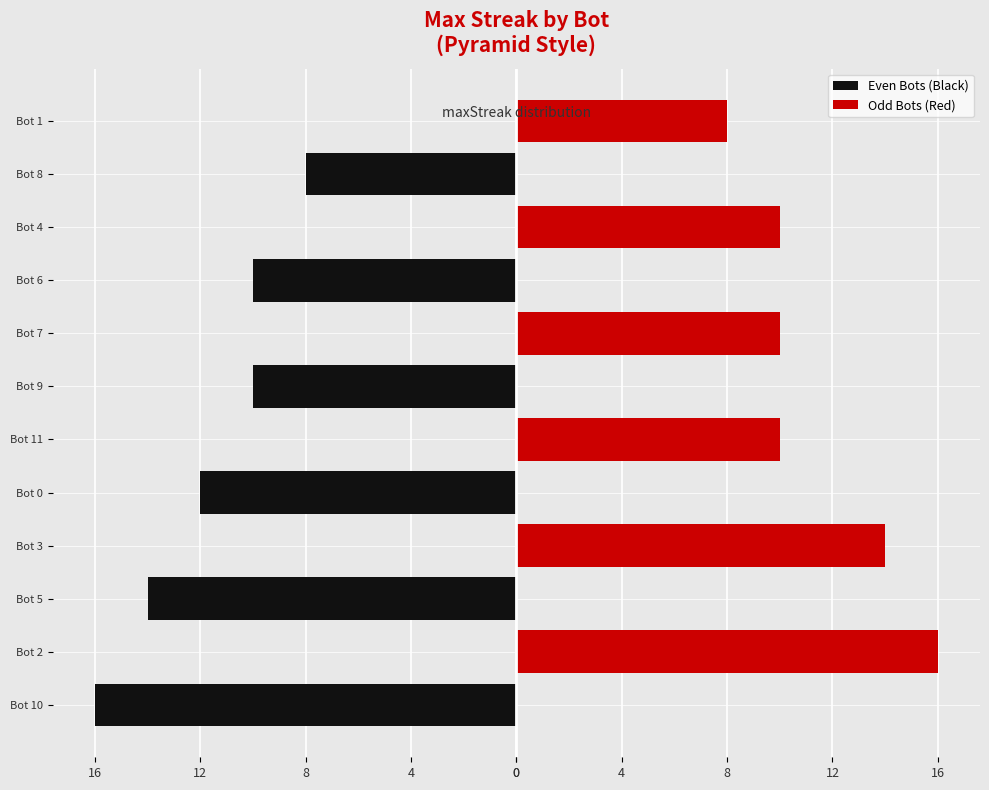

What are all the series names shown in the legend?

Even Bots (Black), Odd Bots (Red)